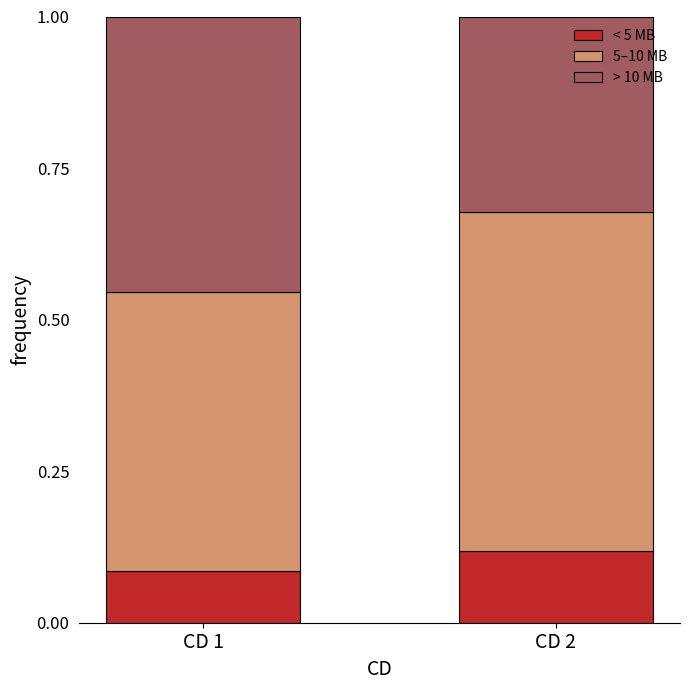

What is the total value across all series at CD 2?

1.0